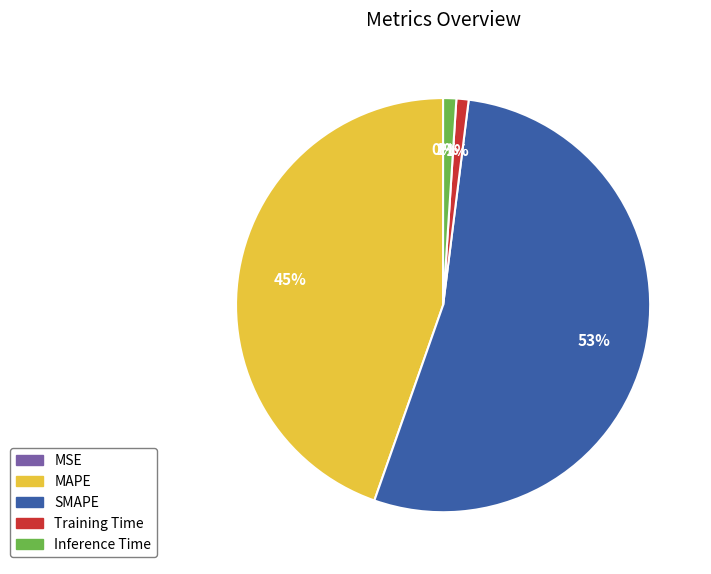

What is the majority slice?

SMAPE